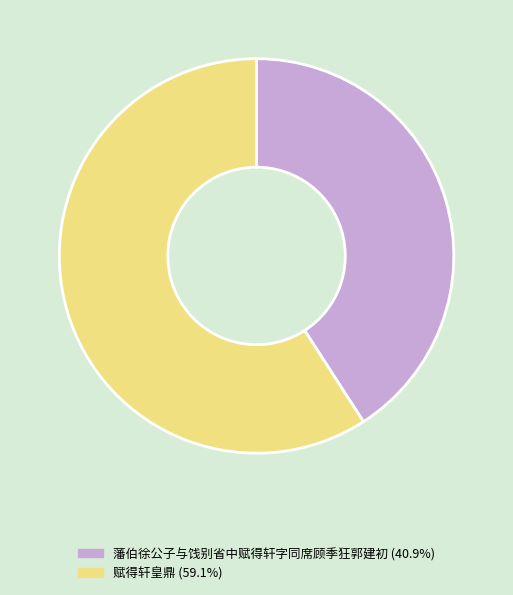

Is there any slice that represents more than half of the pie?

Yes